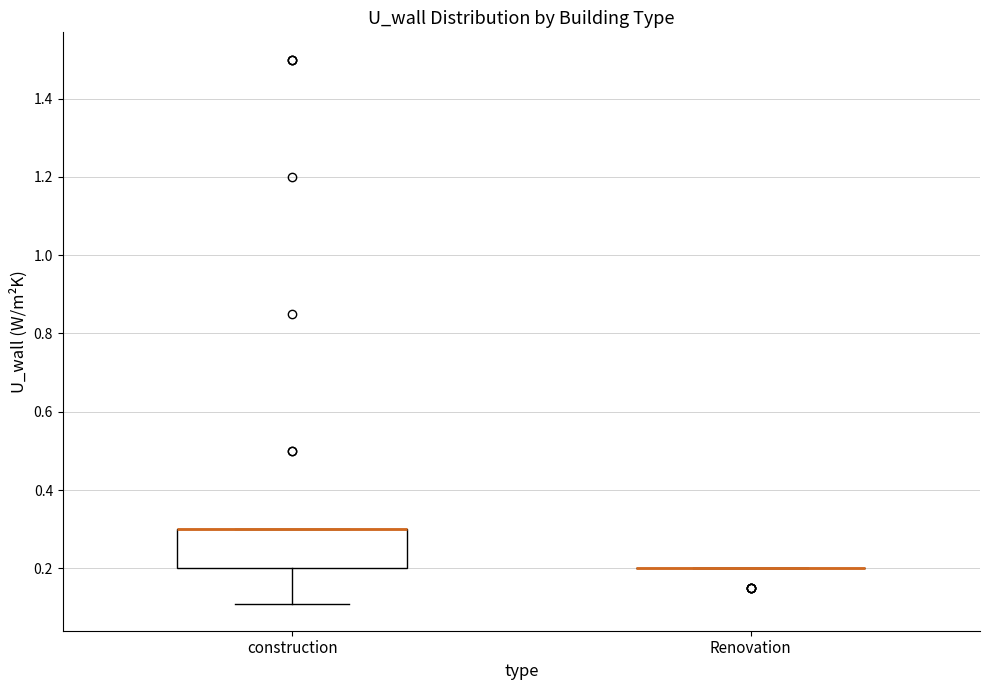

Reading left to right, transcribe this box plot: for each box, give where its median line is, the range the box spans, and where its two whiskers end, as read against the y-axis. The values are not printed on the chart, so give them approximately, as read against the axis.

construction: median 0.30 (drawn on the box's upper edge), box 0.20 to 0.30, whiskers 0.12 to 0.30
Renovation: box collapsed to a line at 0.20, whiskers 0.20 to 0.20